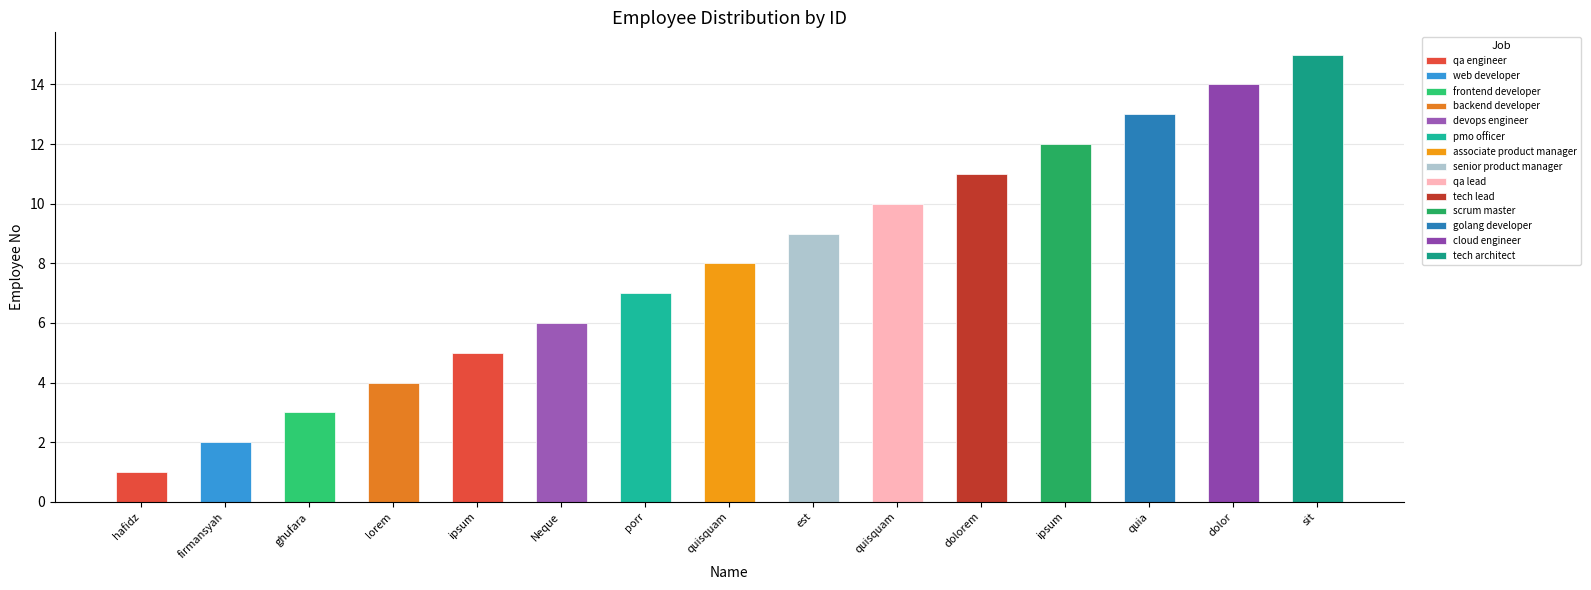

List the labels in order of value, largest first.

sit, dolor, quia, ipsum, dolorem, quisquam, est, quisquam, porr, Neque, ipsum, lorem, ghufara, firmansyah, hafidz